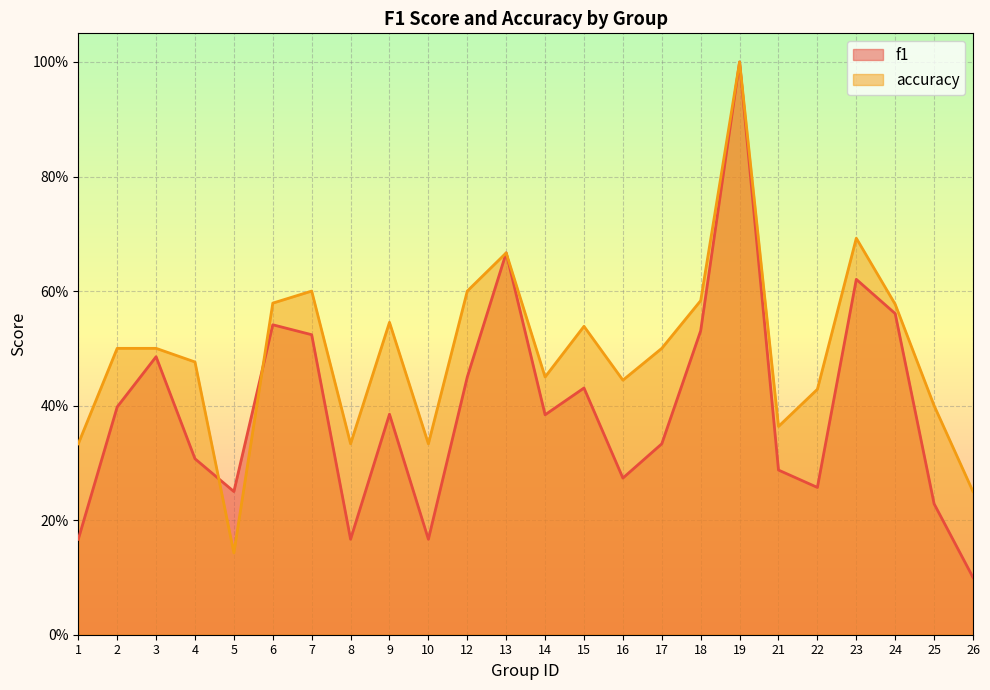

How many interior local valleys does the f1 series have?

6